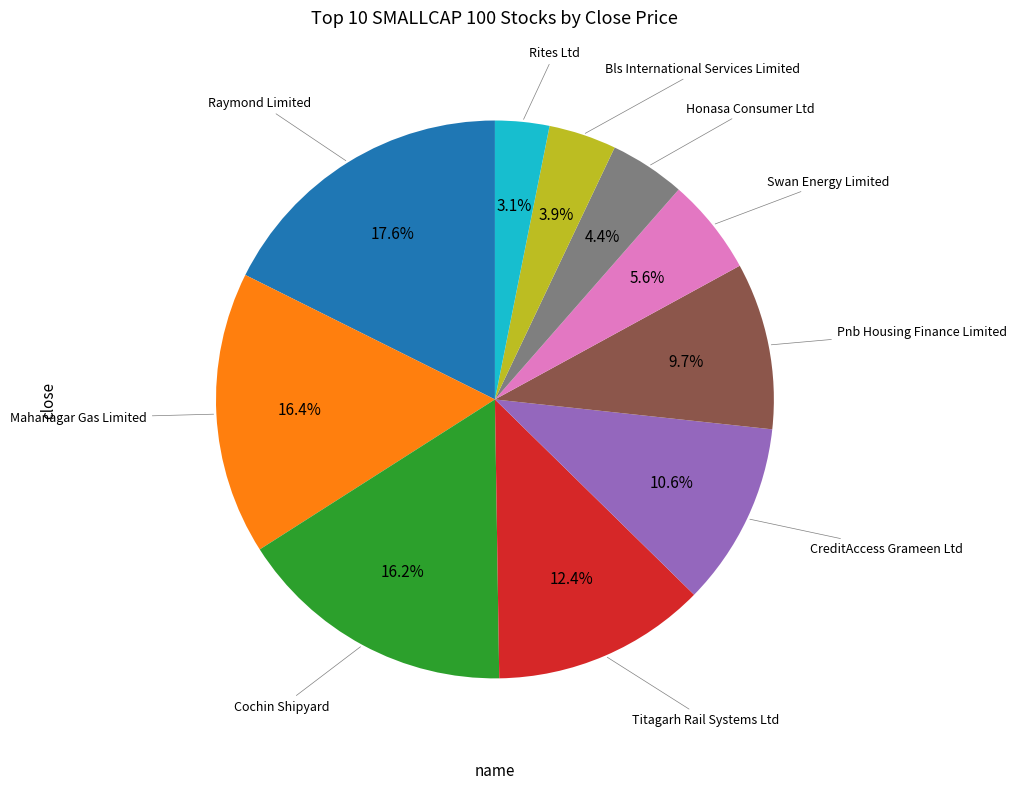

To the nearest percent, what portion does Raymond Limited represent?

18%